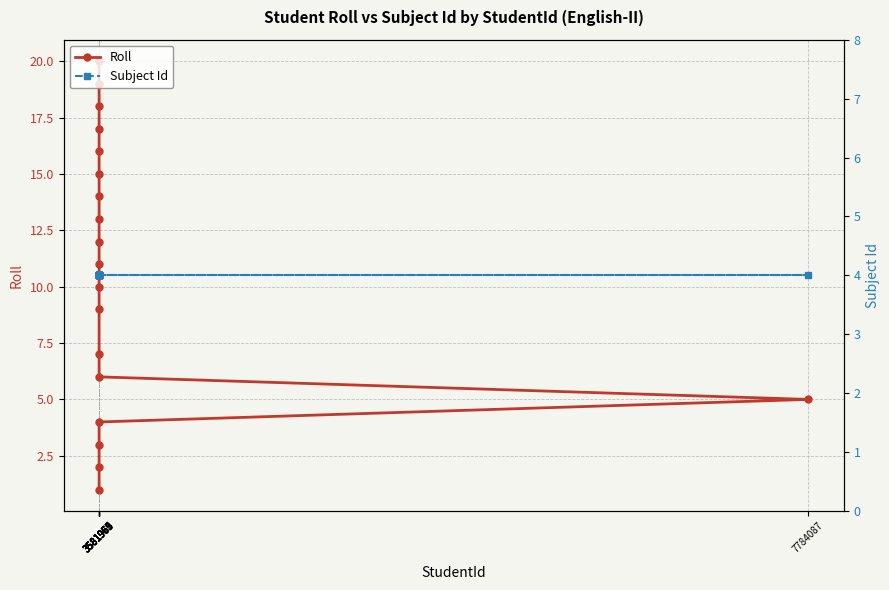

True or false: Roll and Subject Id intersect in this chart.

False